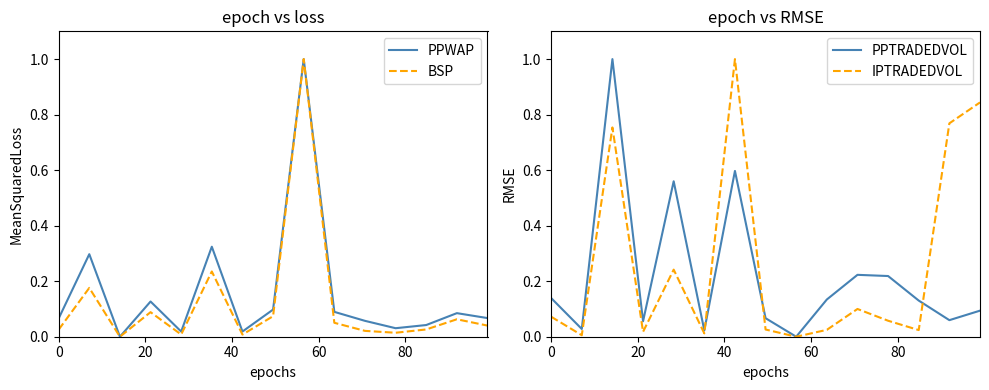

What are all the series names shown in the legend?

PPWAP, BSP, PPTRADEDVOL, IPTRADEDVOL